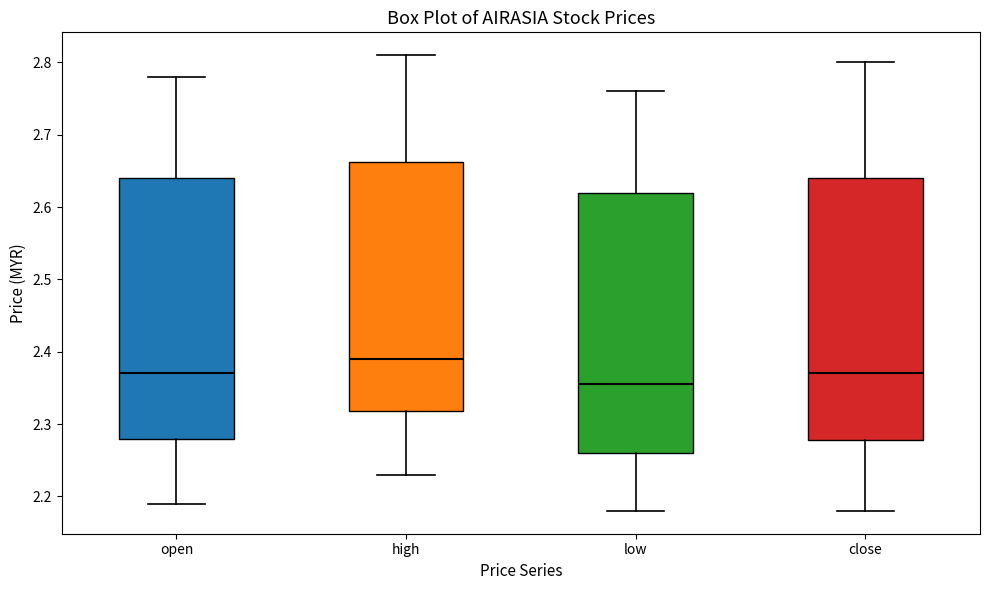

Which box's median line is the highest?

high